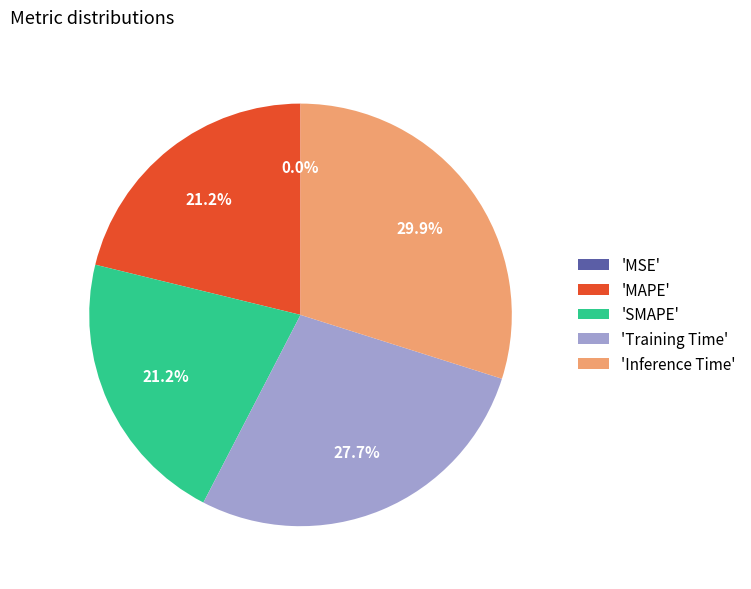

To the nearest percent, what is the difference between the largest and smallest slice percentages?

30%